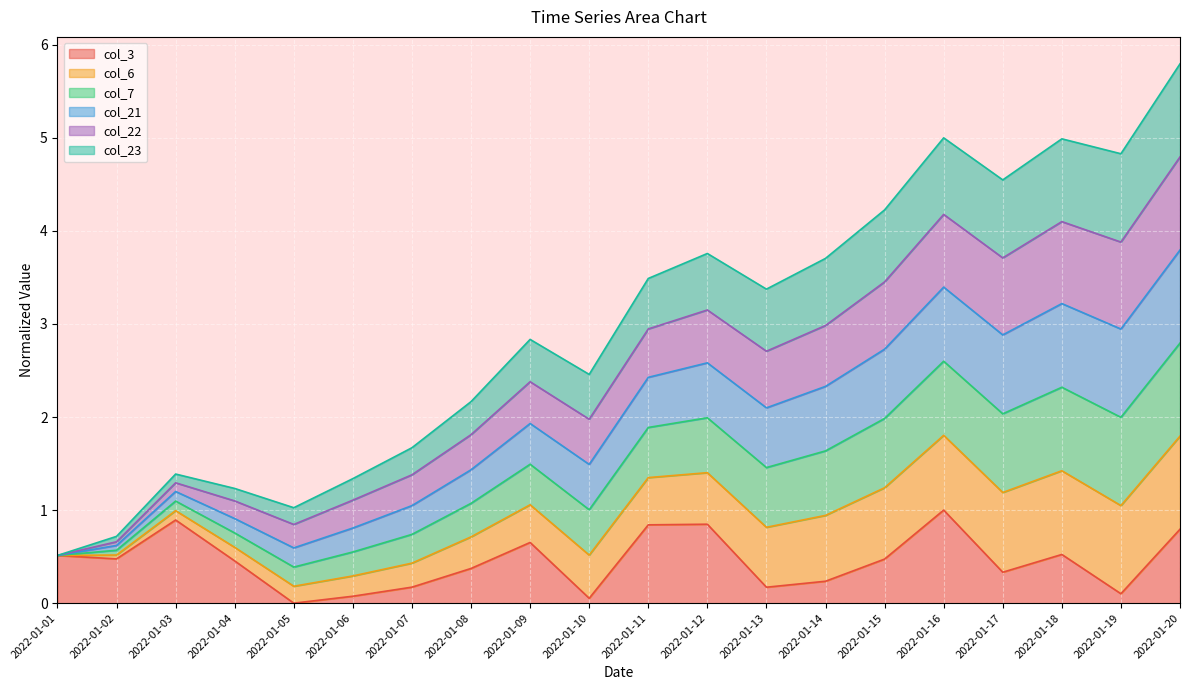

At which label does col_21_line first exceed 2?

2022-01-11